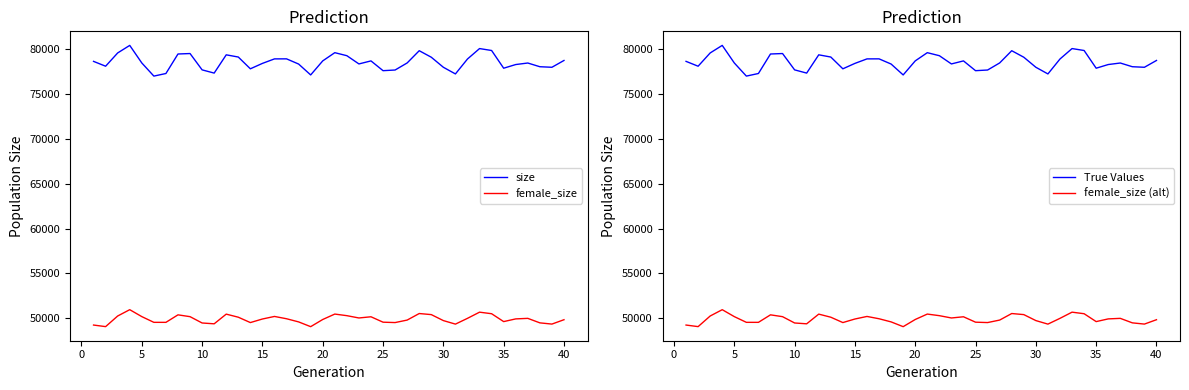

Reading left to right, transcribe all the data shown in this chart.

size: 78607	78068	79545	80385	78431	76968	77257	79428	79479	77661	77303	79335	79090	77780	78382	78883	78887	78310	77097	78660	79575	79238	78322	78659	77571	77645	78433	79793	79068	77951	77209	78870	80032	79817	77846	78254	78424	78011	77950	78708
female_size: 49259	49084	50266	50970	50198	49561	49560	50395	50192	49489	49397	50475	50132	49535	49932	50217	49960	49610	49080	49878	50481	50303	50047	50180	49578	49536	49814	50541	50421	49756	49363	50006	50693	50520	49643	49944	50004	49503	49367	49853
True Values: 78607	78068	79545	80385	78431	76968	77257	79428	79479	77661	77303	79335	79090	77780	78382	78883	78887	78310	77097	78660	79575	79238	78322	78659	77571	77645	78433	79793	79068	77951	77209	78870	80032	79817	77846	78254	78424	78011	77950	78708
female_size (alt): 49259	49084	50266	50970	50198	49561	49560	50395	50192	49489	49397	50475	50132	49535	49932	50217	49960	49610	49080	49878	50481	50303	50047	50180	49578	49536	49814	50541	50421	49756	49363	50006	50693	50520	49643	49944	50004	49503	49367	49853